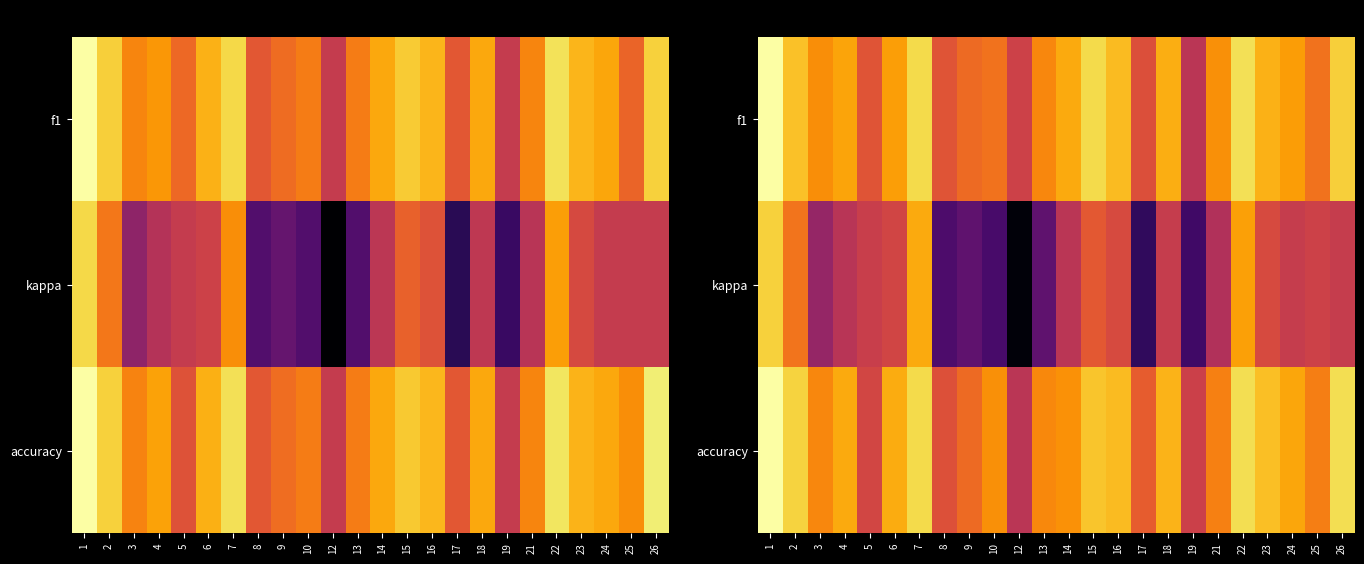

What is the maximum value for f1?

0.8